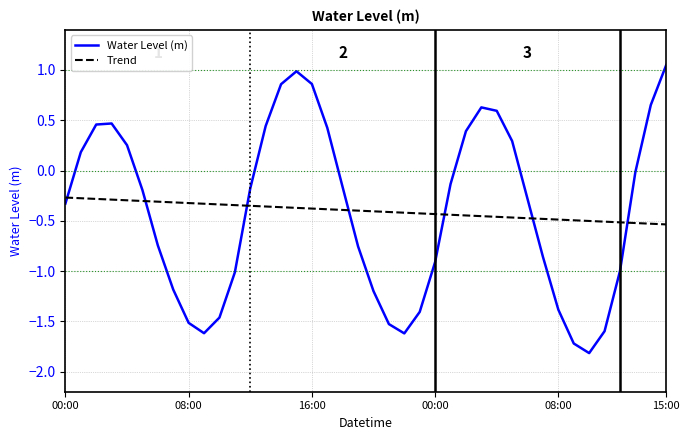

Does the chart display data point markers on the line(s)?

No